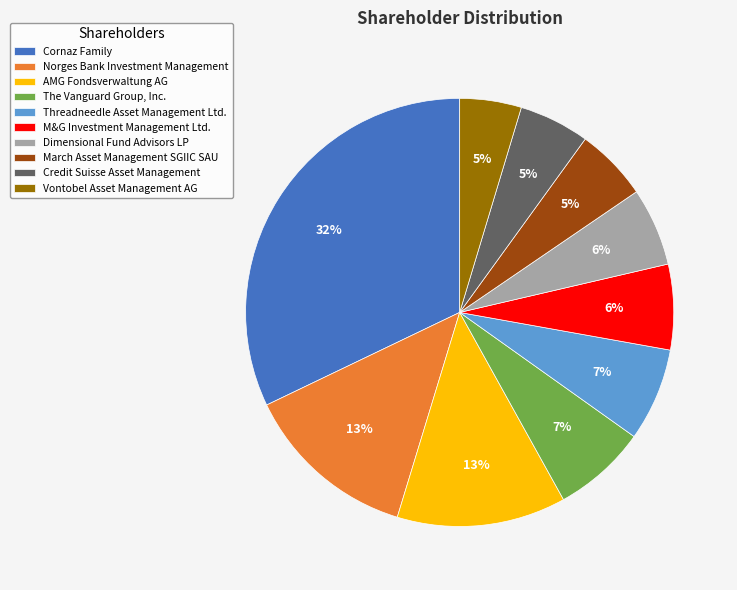

Which slice is the largest?

Cornaz Family